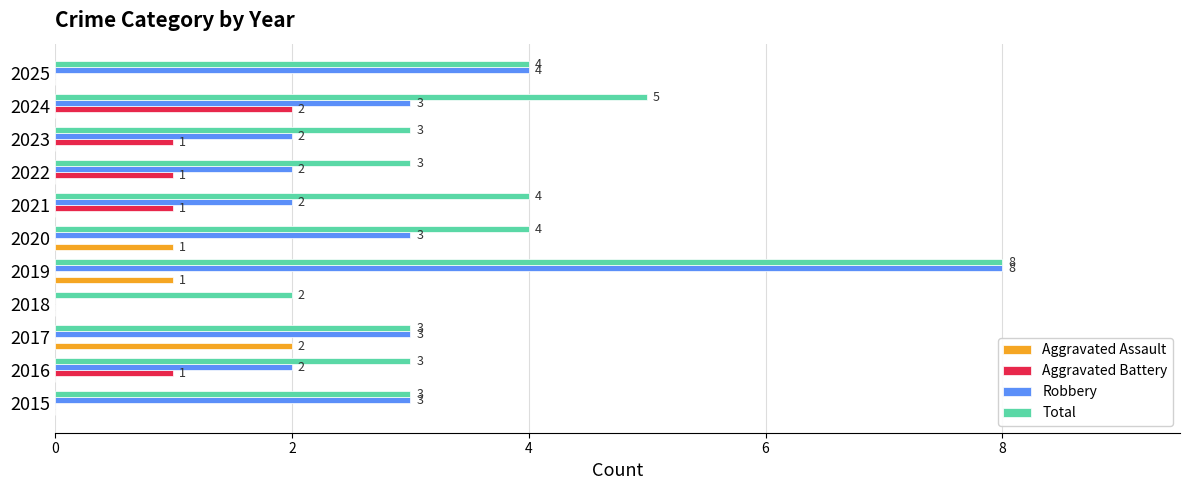

Which series changed the most between 2021 and 2023?

Total